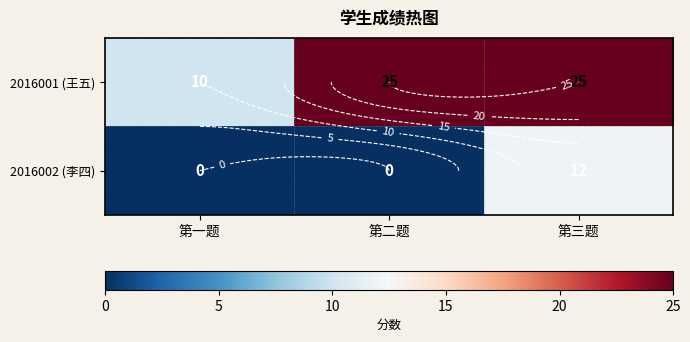

What is the average value of the 2016001 (王五) series?

20